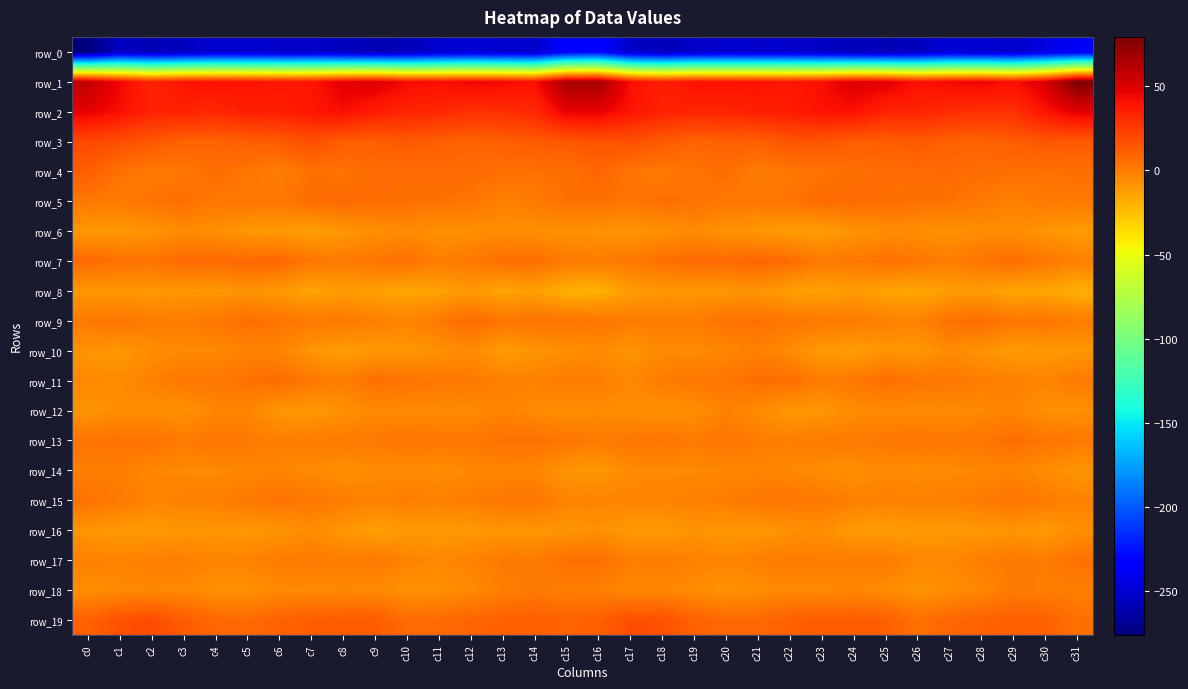

Reading left to right, list all the values displayed in this chart.

row_0: c0=-275.9	c1=-254.5	c2=-258.8	c3=-255.2	c4=-251.0	c5=-251.6	c6=-252.8	c7=-252.5	c8=-256.1	c9=-258.3	c10=-257.5	c11=-251.1	c12=-249.1	c13=-251.3	c14=-252.4	c15=-234.1	c16=-231.9	c17=-252.7	c18=-257.6	c19=-253.2	c20=-251.0	c21=-252.3	c22=-251.8	c23=-253.8	c24=-257.2	c25=-258.1	c26=-255.9	c27=-249.4	c28=-249.6	c29=-252.5	c30=-244.8	c31=-238.5
row_1: c0=58.8	c1=44.2	c2=33.6	c3=39.2	c4=40.6	c5=40.3	c6=38.7	c7=39.3	c8=47.6	c9=50.4	c10=42.9	c11=42.0	c12=44.7	c13=43.6	c14=40.8	c15=66.4	c16=67.5	c17=42.2	c18=35.3	c19=40.8	c20=40.2	c21=39.7	c22=38.9	c23=41.7	c24=50.0	c25=48.5	c26=40.8	c27=43.4	c28=45.2	c29=41.0	c30=51.7	c31=79.4
row_2: c0=46.8	c1=41.1	c2=33.9	c3=33.8	c4=31.9	c5=35.5	c6=35.3	c7=38.5	c8=41.7	c9=35.8	c10=32.9	c11=31.8	c12=28.7	c13=29.5	c14=31.7	c15=46.4	c16=46.6	c17=39.2	c18=34.2	c19=32.9	c20=33.0	c21=35.3	c22=36.3	c23=40.3	c24=40.4	c25=33.6	c26=33.0	c27=30.4	c28=29.0	c29=29.1	c30=39.3	c31=48.1
row_3: c0=19.7	c1=17.4	c2=14.0	c3=10.1	c4=9.9	c5=11.2	c6=12.8	c7=16.9	c8=12.0	c9=11.0	c10=13.6	c11=11.0	c12=9.6	c13=11.1	c14=12.8	c15=13.9	c16=15.9	c17=16.5	c18=13.2	c19=9.2	c20=10.9	c21=10.9	c22=15.4	c23=15.0	c24=11.5	c25=11.5	c26=13.5	c27=10.2	c28=9.9	c29=11.9	c30=14.6	c31=13.3
row_4: c0=11.5	c1=4.1	c2=1.1	c3=2.5	c4=5.3	c5=2.7	c6=-0.1	c7=4.5	c8=3.5	c9=6.6	c10=6.1	c11=7.0	c12=6.4	c13=5.3	c14=4.7	c15=5.0	c16=8.7	c17=3.0	c18=1.6	c19=3.6	c20=5.4	c21=0.3	c22=2.2	c23=3.5	c24=5.0	c25=6.3	c26=6.6	c27=7.3	c28=5.6	c29=5.3	c30=4.4	c31=5.3
row_5: c0=1.7	c1=0.8	c2=4.0	c3=5.3	c4=2.2	c5=2.3	c6=2.3	c7=6.0	c8=7.2	c9=5.9	c10=4.9	c11=4.4	c12=3.0	c13=-1.7	c14=0.9	c15=4.7	c16=4.7	c17=3.5	c18=5.2	c19=4.2	c20=2.1	c21=2.2	c22=3.4	c23=6.9	c24=6.6	c25=5.6	c26=4.6	c27=4.2	c28=1.3	c29=-1.6	c30=1.6	c31=1.5
row_6: c0=-10.1	c1=-10.8	c2=-8.6	c3=-5.7	c4=-6.8	c5=-10.2	c6=-10.8	c7=-13.0	c8=-10.0	c9=-7.2	c10=-5.5	c11=-7.8	c12=-7.0	c13=-5.8	c14=-7.0	c15=-7.7	c16=-8.3	c17=-9.6	c18=-7.3	c19=-5.4	c20=-8.2	c21=-10.3	c22=-12.1	c23=-12.5	c24=-8.6	c25=-6.4	c26=-6.3	c27=-7.9	c28=-6.2	c29=-6.3	c30=-9.1	c31=-12.3
row_7: c0=7.4	c1=4.4	c2=3.6	c3=7.2	c4=7.2	c5=8.1	c6=8.5	c7=2.4	c8=0.9	c9=3.3	c10=4.7	c11=-0.2	c12=1.8	c13=5.4	c14=5.3	c15=1.2	c16=0.3	c17=2.0	c18=5.1	c19=7.6	c20=7.1	c21=9.1	c22=6.1	c23=1.1	c24=1.6	c25=4.5	c26=2.9	c27=-0.4	c28=3.6	c29=5.6	c30=2.3	c31=-1.3
row_8: c0=-10.6	c1=-9.2	c2=-10.8	c3=-9.5	c4=-10.3	c5=-8.3	c6=-11.2	c7=-14.3	c8=-12.1	c9=-13.3	c10=-15.9	c11=-13.9	c12=-10.8	c13=-14.8	c14=-12.9	c15=-19.1	c16=-19.7	c17=-11.9	c18=-10.5	c19=-9.9	c20=-9.5	c21=-8.8	c22=-13.0	c23=-13.8	c24=-11.6	c25=-14.6	c26=-15.7	c27=-12.4	c28=-11.9	c29=-15.1	c30=-15.2	c31=-19.0
row_9: c0=1.8	c1=2.7	c2=0.4	c3=0.5	c4=1.8	c5=5.5	c6=3.2	c7=1.4	c8=1.8	c9=-0.7	c10=-2.7	c11=1.7	c12=7.1	c13=2.9	c14=4.0	c15=3.9	c16=2.9	c17=0.5	c18=0.3	c19=0.3	c20=3.8	c21=4.9	c22=2.2	c23=1.7	c24=1.0	c25=-1.3	c26=-2.4	c27=4.6	c28=6.2	c29=2.1	c30=2.7	c31=0.3
row_10: c0=-8.8	c1=-10.0	c2=-6.3	c3=-4.5	c4=-4.4	c5=-2.1	c6=-2.6	c7=-9.7	c8=-12.7	c9=-10.4	c10=-9.8	c11=-7.5	c12=-5.5	c13=-12.0	c14=-8.9	c15=-6.8	c16=-5.4	c17=-9.2	c18=-4.6	c19=-5.2	c20=-3.5	c21=-1.3	c22=-5.1	c23=-11.3	c24=-12.6	c25=-9.2	c26=-10.1	c27=-5.3	c28=-8.4	c29=-11.3	c30=-10.4	c31=-9.8
row_11: c0=-4.8	c1=-5.5	c2=-1.4	c3=2.2	c4=2.3	c5=4.3	c6=6.5	c7=2.0	c8=-0.3	c9=5.5	c10=3.8	c11=2.3	c12=1.6	c13=-1.2	c14=-1.6	c15=0.6	c16=-0.5	c17=-4.1	c18=0.5	c19=1.9	c20=3.1	c21=5.9	c22=5.7	c23=-0.1	c24=2.0	c25=5.4	c26=2.8	c27=2.5	c28=-0.1	c29=-1.0	c30=-2.9	c31=0.9
row_12: c0=-9.2	c1=-6.1	c2=-6.5	c3=-7.7	c4=-3.4	c5=-3.4	c6=-9.4	c7=-10.4	c8=-7.4	c9=-4.4	c10=-4.9	c11=-5.0	c12=-5.2	c13=-2.9	c14=-5.0	c15=-6.7	c16=-5.6	c17=-6.5	c18=-7.1	c19=-6.9	c20=-1.9	c21=-5.4	c22=-10.5	c23=-9.5	c24=-6.0	c25=-4.7	c26=-5.0	c27=-5.3	c28=-4.6	c29=-2.6	c30=-7.4	c31=-7.3
row_13: c0=3.6	c1=4.4	c2=4.3	c3=0.9	c4=2.8	c5=1.4	c6=-0.8	c7=0.4	c8=1.0	c9=1.5	c10=3.2	c11=2.3	c12=2.3	c13=4.9	c14=4.9	c15=3.0	c16=0.9	c17=2.2	c18=3.3	c19=0.8	c20=3.6	c21=0.1	c22=-0.7	c23=0.6	c24=1.2	c25=1.9	c26=3.1	c27=1.9	c28=3.0	c29=5.8	c30=3.2	c31=1.7
row_14: c0=-0.5	c1=-0.6	c2=-3.9	c3=-4.3	c4=-4.7	c5=-3.7	c6=-3.1	c7=-5.1	c8=-7.1	c9=-5.3	c10=-5.1	c11=-5.9	c12=-4.0	c13=-3.2	c14=-3.7	c15=-9.4	c16=-10.0	c17=-4.7	c18=-4.5	c19=-4.3	c20=-4.1	c21=-3.2	c22=-3.9	c23=-5.9	c24=-7.0	c25=-4.6	c26=-6.1	c27=-4.7	c28=-4.0	c29=-2.7	c30=-6.0	c31=-9.1
row_15: c0=4.1	c1=1.2	c2=-2.5	c3=-1.6	c4=-0.8	c5=1.5	c6=3.8	c7=2.5	c8=0.1	c9=-2.0	c10=-0.2	c11=-1.8	c12=0.2	c13=2.2	c14=2.8	c15=-2.1	c16=-2.8	c17=-2.5	c18=-2.4	c19=-1.3	c20=0.2	c21=2.5	c22=3.4	c23=1.7	c24=-1.2	c25=-1.3	c26=-1.0	c27=-1.3	c28=1.0	c29=3.0	c30=0.9	c31=-1.9
row_16: c0=-9.6	c1=-11.0	c2=-11.4	c3=-9.6	c4=-9.3	c5=-10.5	c6=-8.6	c7=-6.1	c8=-9.5	c9=-13.4	c10=-10.7	c11=-10.5	c12=-10.8	c13=-9.3	c14=-9.7	c15=-9.2	c16=-7.4	c17=-10.9	c18=-11.0	c19=-8.5	c20=-10.1	c21=-10.2	c22=-7.7	c23=-6.5	c24=-11.6	c25=-12.6	c26=-10.7	c27=-10.6	c28=-10.5	c29=-8.7	c30=-11.3	c31=-6.9
row_17: c0=-1.2	c1=-2.3	c2=-0.5	c3=-0.8	c4=-2.6	c5=-2.0	c6=0.5	c7=1.3	c8=-0.6	c9=1.5	c10=-2.4	c11=-4.3	c12=-1.9	c13=1.0	c14=0.5	c15=4.9	c16=5.4	c17=-0.5	c18=0.0	c19=-1.4	c20=-2.9	c21=-1.0	c22=1.0	c23=0.4	c24=0.2	c25=0.9	c26=-4.0	c27=-3.9	c28=-0.4	c29=1.2	c30=0.2	c31=4.7
row_18: c0=-7.0	c1=-4.7	c2=-4.1	c3=-4.5	c4=-7.8	c5=-7.5	c6=-4.4	c7=-4.4	c8=-4.0	c9=-4.5	c10=-8.2	c11=-7.0	c12=-5.0	c13=-0.6	c14=1.0	c15=-0.4	c16=-1.1	c17=-4.2	c18=-3.5	c19=-5.9	c20=-8.2	c21=-6.5	c22=-4.2	c23=-4.4	c24=-3.8	c25=-5.4	c26=-9.1	c27=-6.1	c28=-3.7	c29=1.0	c30=-0.1	c31=-1.2
row_19: c0=10.7	c1=16.2	c2=18.2	c3=12.3	c4=7.9	c5=7.2	c6=9.9	c7=11.7	c8=12.4	c9=12.6	c10=6.6	c11=7.2	c12=9.0	c13=10.5	c14=11.3	c15=9.5	c16=11.3	c17=17.3	c18=16.6	c19=10.0	c20=7.5	c21=7.4	c22=11.0	c23=12.2	c24=12.6	c25=11.2	c26=4.9	c27=8.3	c28=9.8	c29=10.9	c30=10.5	c31=5.3